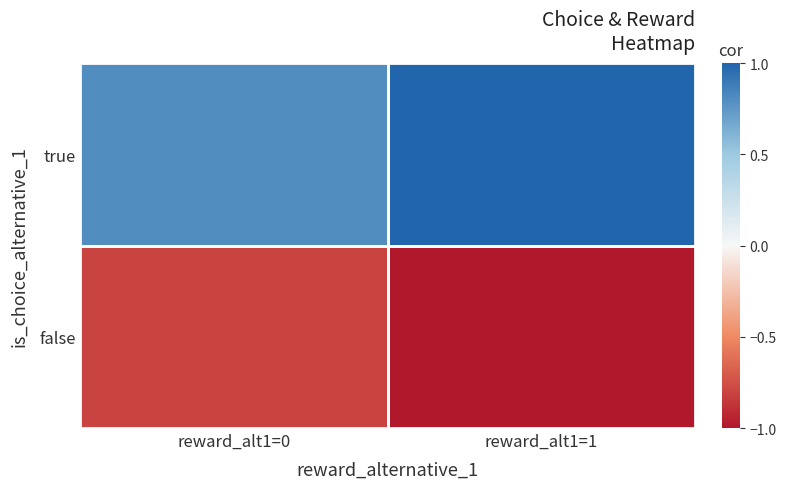

Rank the series by their average value, from lowest to highest.

false, true